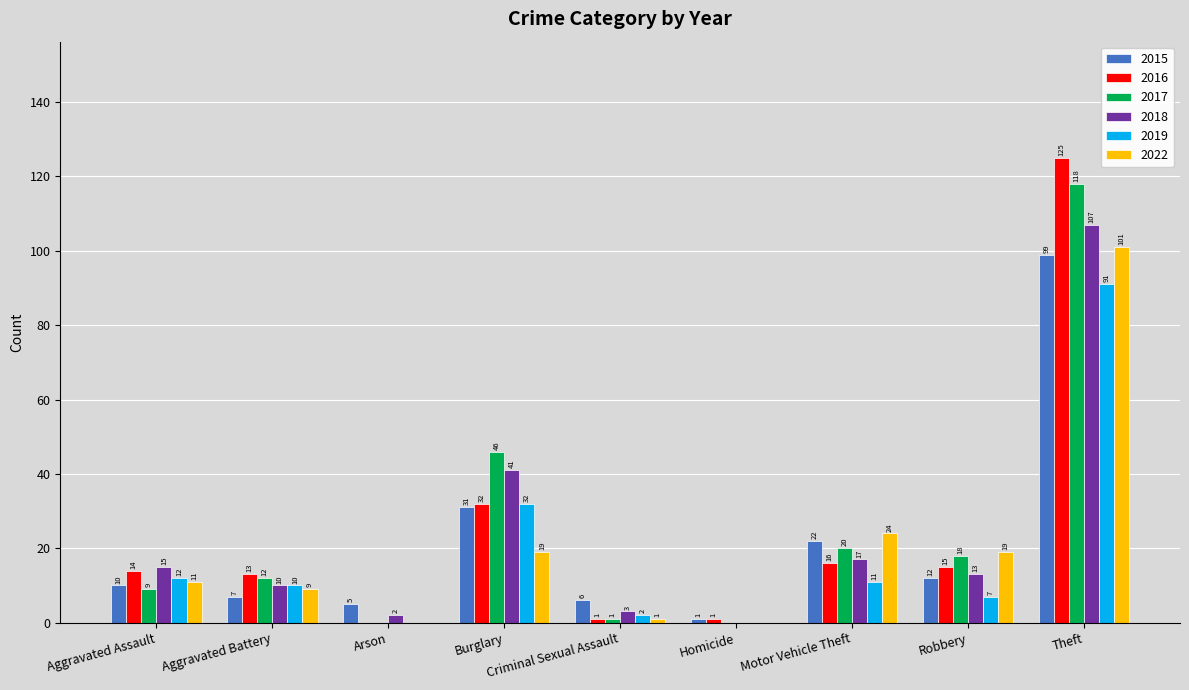

Reading left to right, list all the values displayed in this chart.

2015: Aggravated Assault=10	Aggravated Battery=7	Arson=5	Burglary=31	Criminal Sexual Assault=6	Homicide=1	Motor Vehicle Theft=22	Robbery=12	Theft=99
2016: Aggravated Assault=14	Aggravated Battery=13	Arson=0	Burglary=32	Criminal Sexual Assault=1	Homicide=1	Motor Vehicle Theft=16	Robbery=15	Theft=125
2017: Aggravated Assault=9	Aggravated Battery=12	Arson=0	Burglary=46	Criminal Sexual Assault=1	Homicide=0	Motor Vehicle Theft=20	Robbery=18	Theft=118
2018: Aggravated Assault=15	Aggravated Battery=10	Arson=2	Burglary=41	Criminal Sexual Assault=3	Homicide=0	Motor Vehicle Theft=17	Robbery=13	Theft=107
2019: Aggravated Assault=12	Aggravated Battery=10	Arson=0	Burglary=32	Criminal Sexual Assault=2	Homicide=0	Motor Vehicle Theft=11	Robbery=7	Theft=91
2022: Aggravated Assault=11	Aggravated Battery=9	Arson=0	Burglary=19	Criminal Sexual Assault=1	Homicide=0	Motor Vehicle Theft=24	Robbery=19	Theft=101